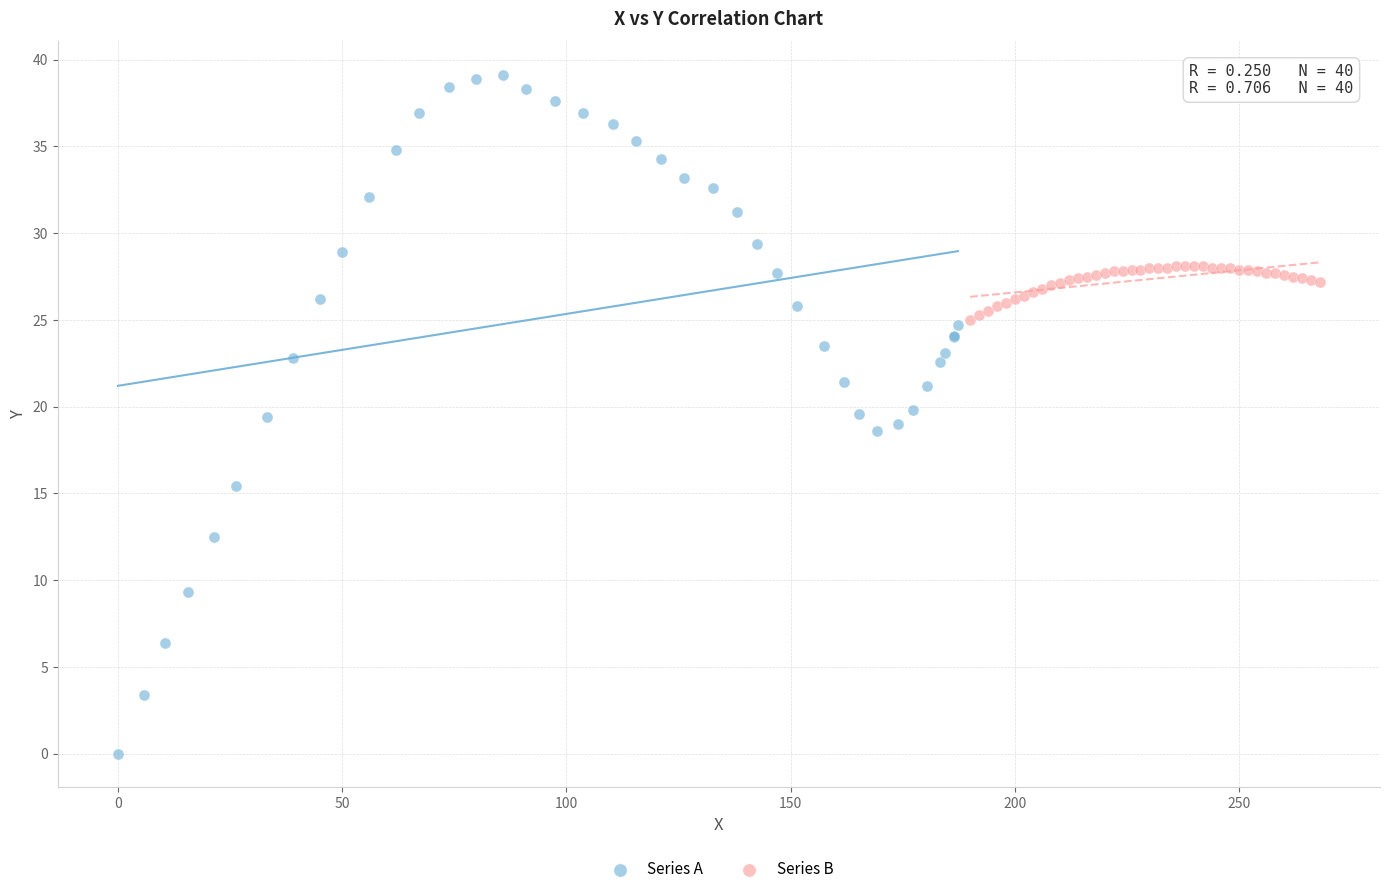

Which series reaches the minimum Y coordinate?

Series A